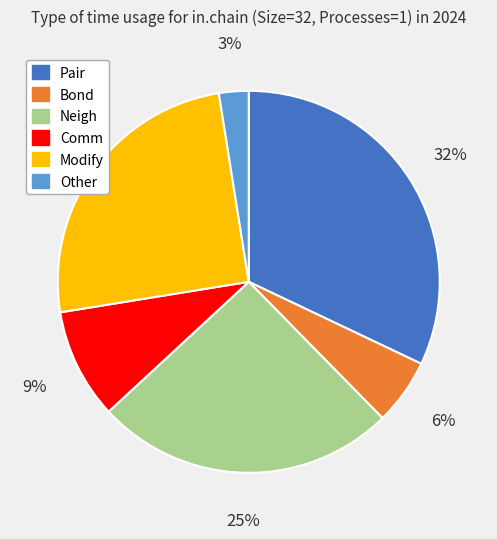

Which slice is the smallest?

Other